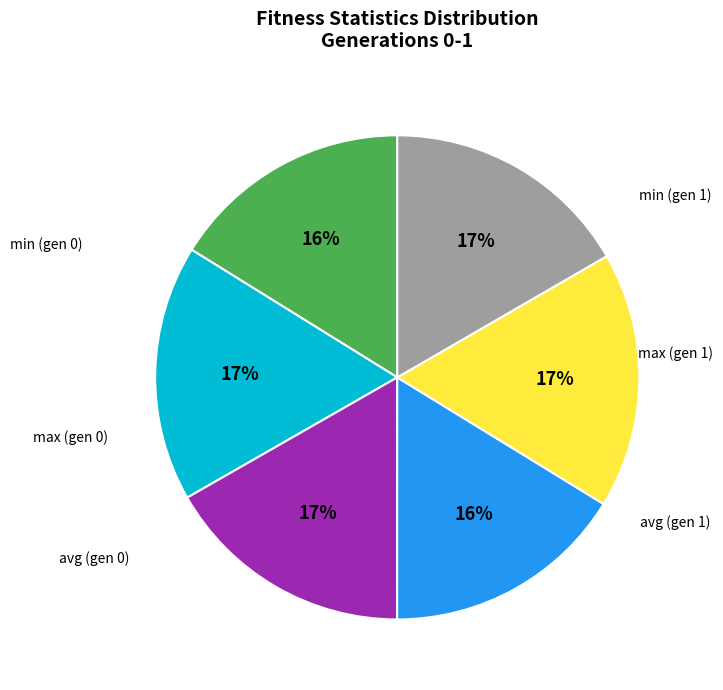

Is there any slice that represents more than half of the pie?

No